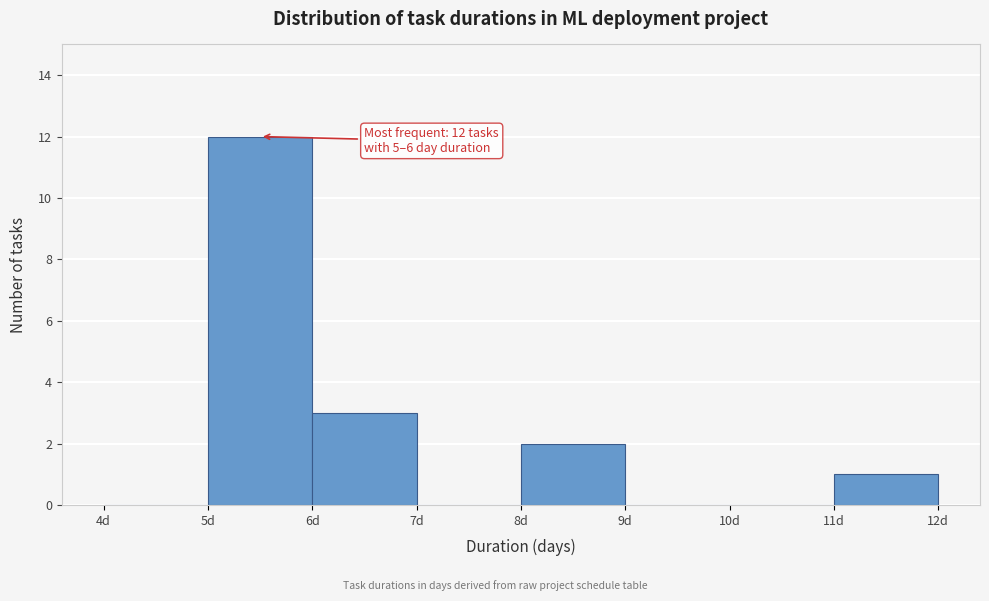

Over which range of the x-axis is the bar tallest?

5 to 6